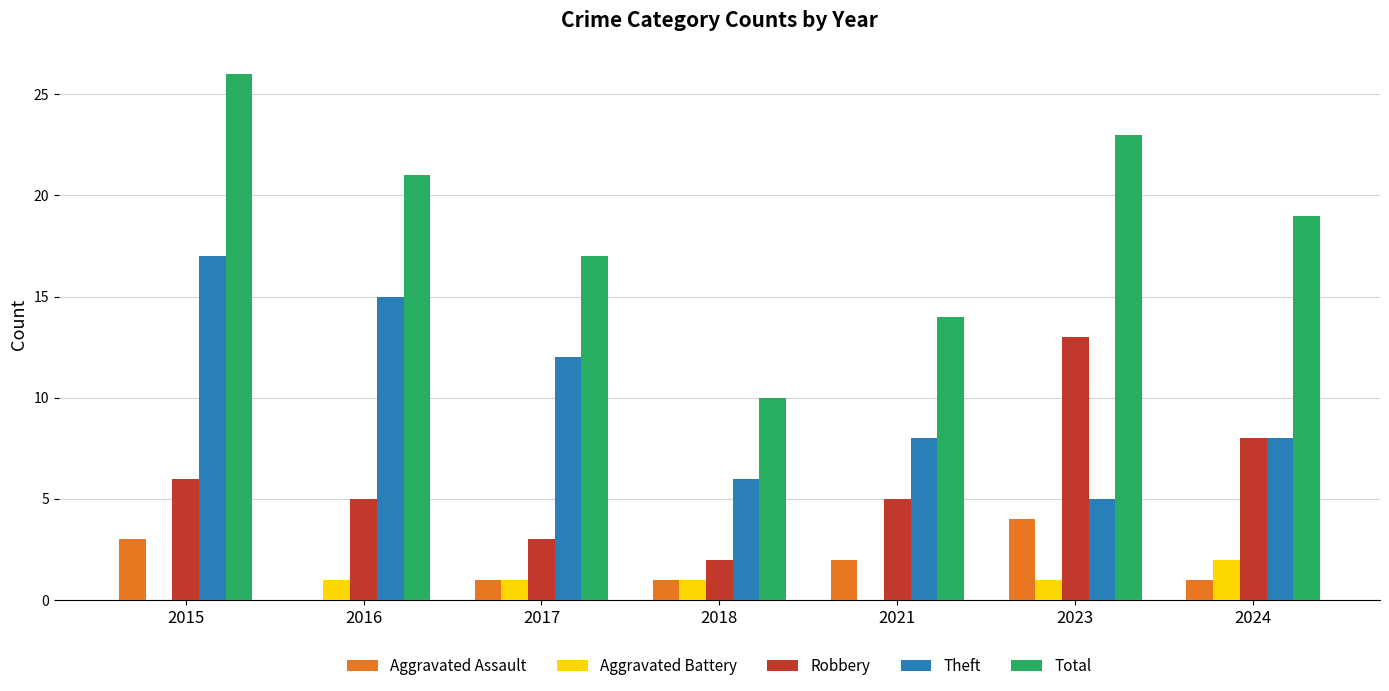

What is the highest value of the Theft series?

17